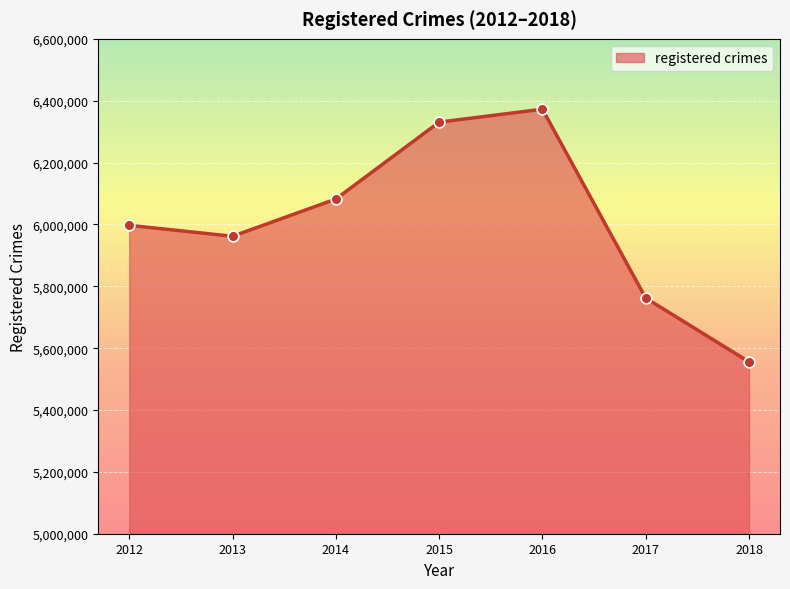

What is the change in value from 2014 to 2018?

-526544